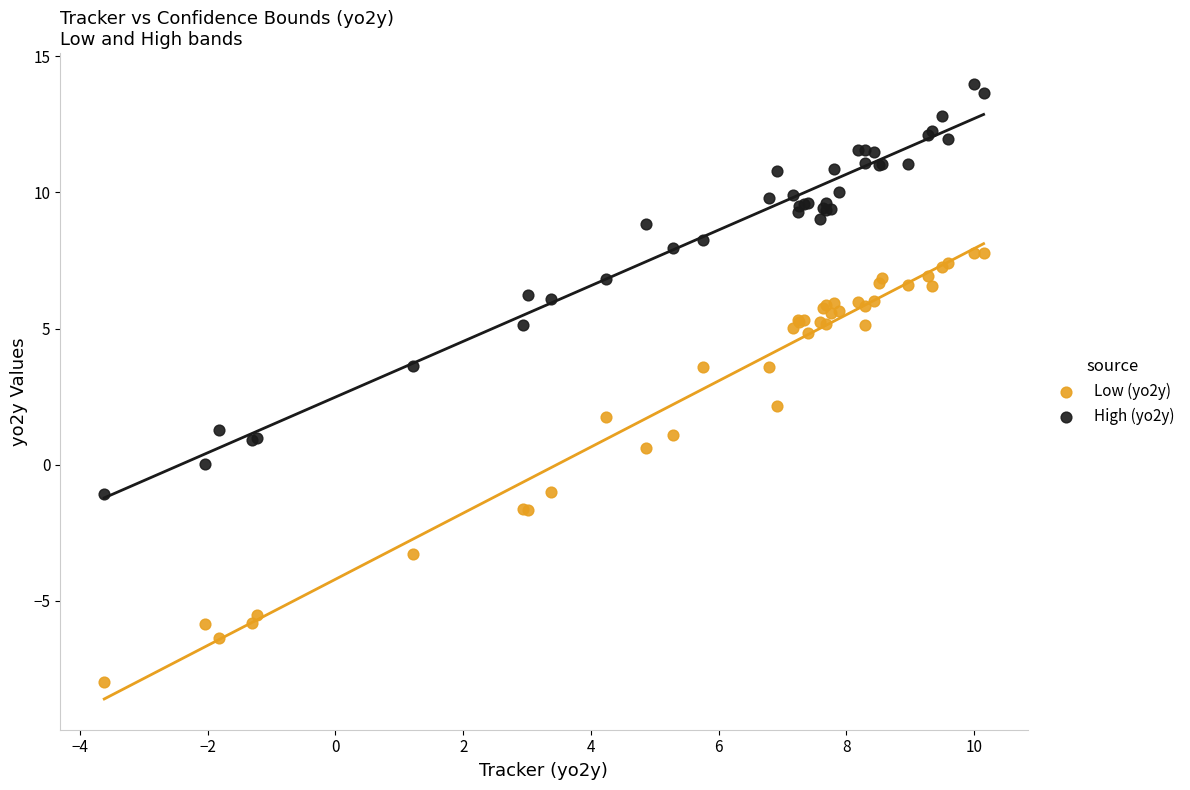

Which series reaches the minimum Y coordinate?

Low (yo2y)